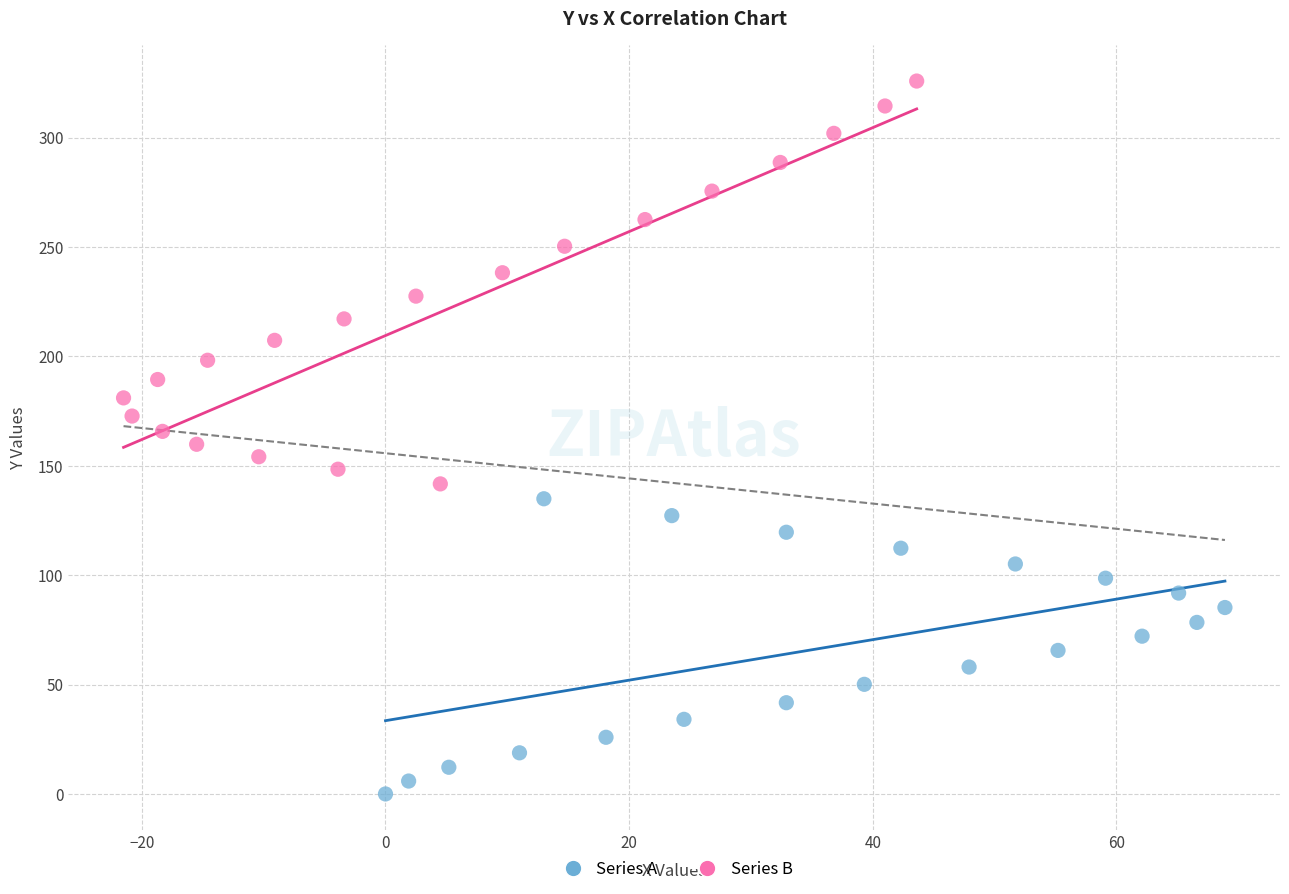

What are all the series names shown in the legend?

Series A, Series B